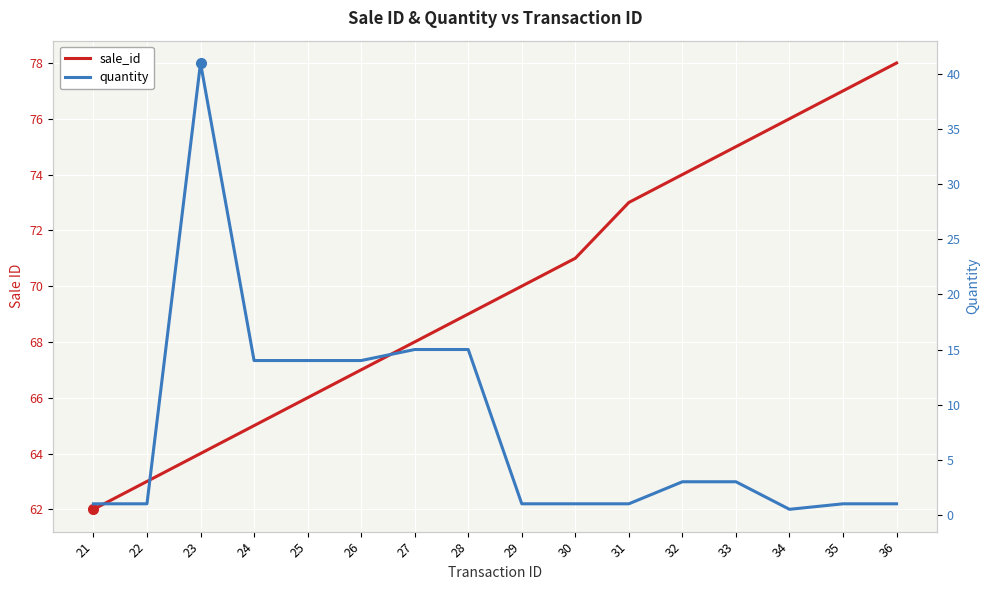

What is the value of the quantity point at the 16th from the left?

1.0